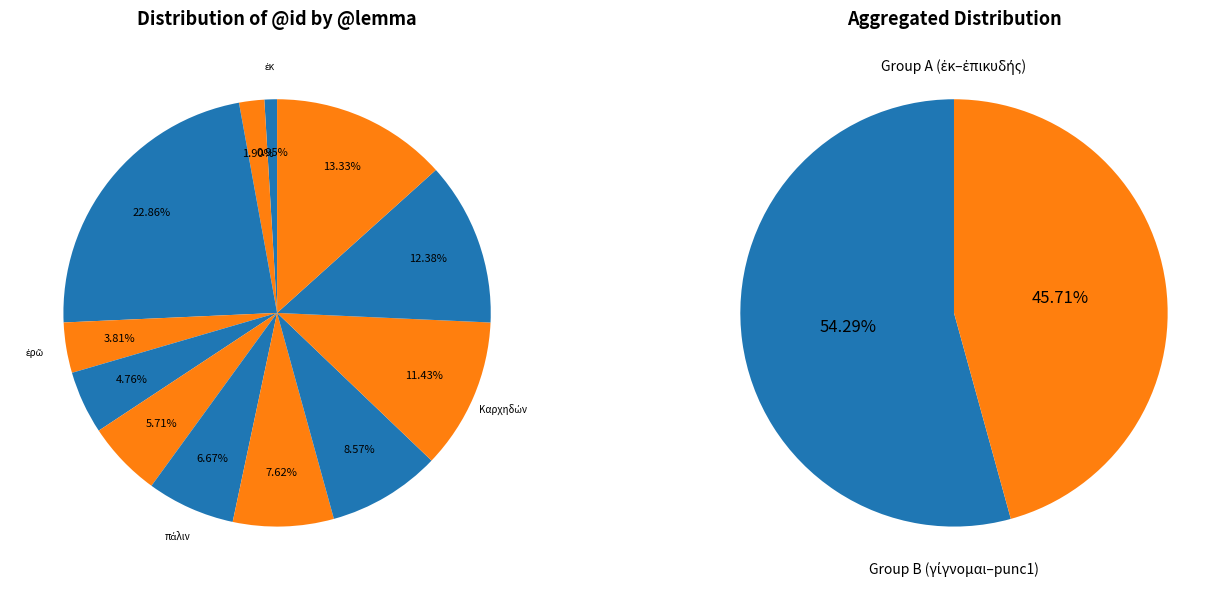

How many segments does this pie chart have?

14